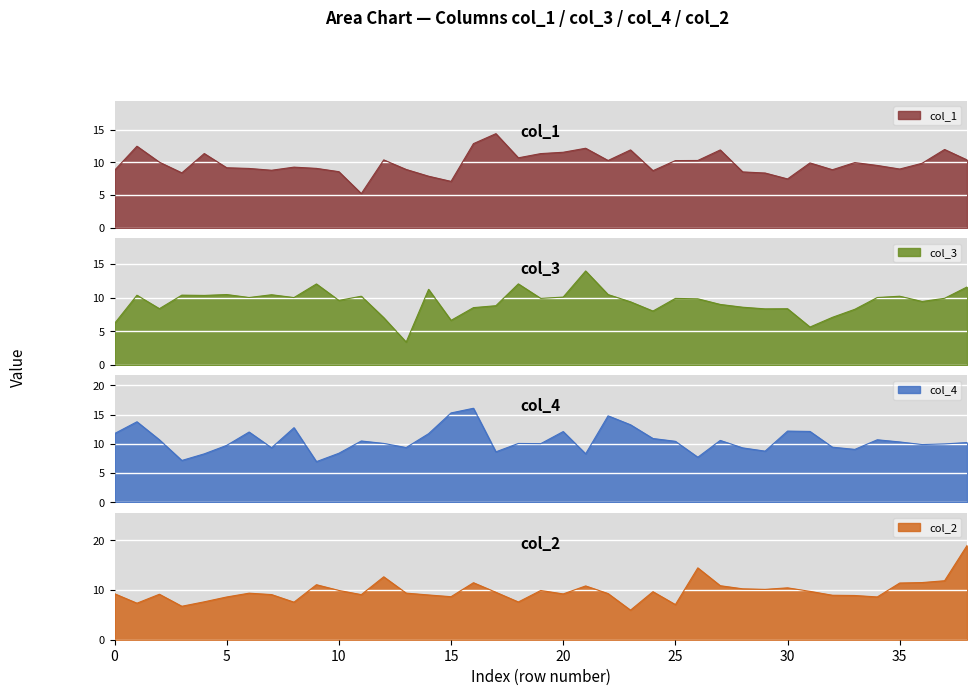

What value does the col_1 series have at 32?

8.9